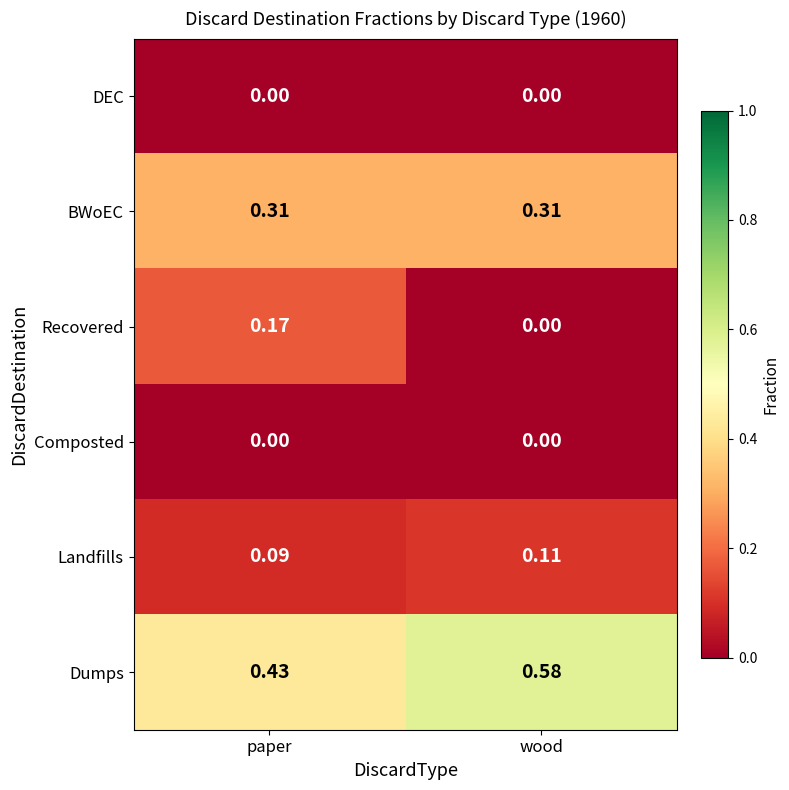

Which series changed the most between paper and wood?

Recovered